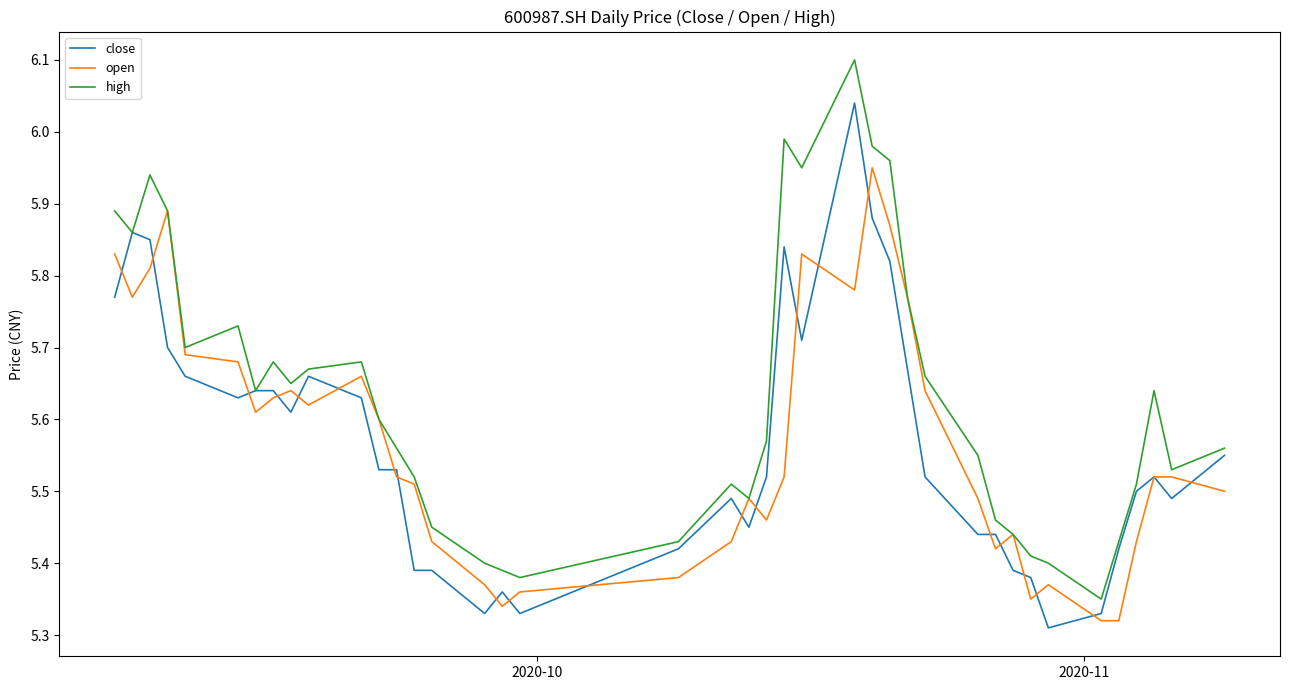

What is the maximum value shown in the chart?

6.1